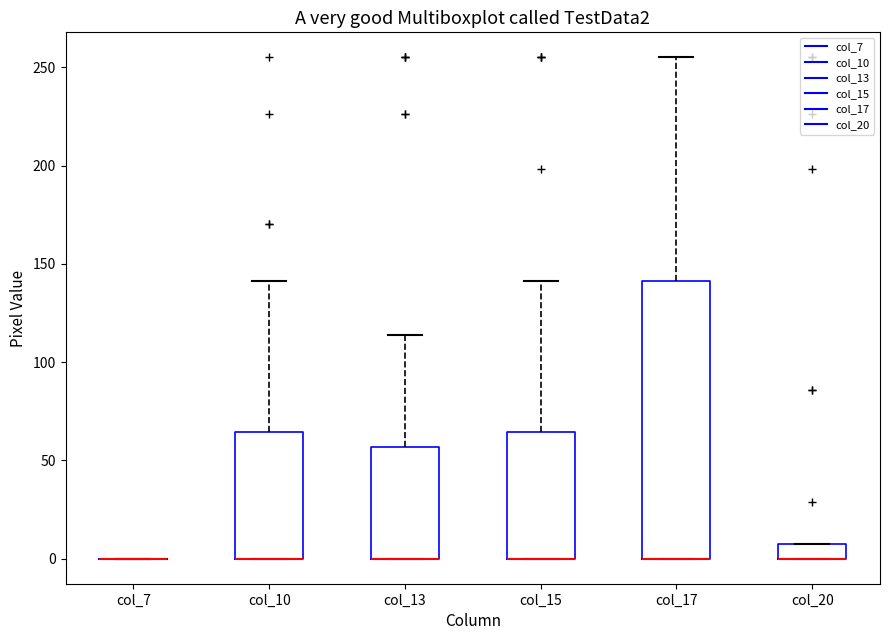

Which box is the tallest, from its lower edge to its upper edge?

col_17